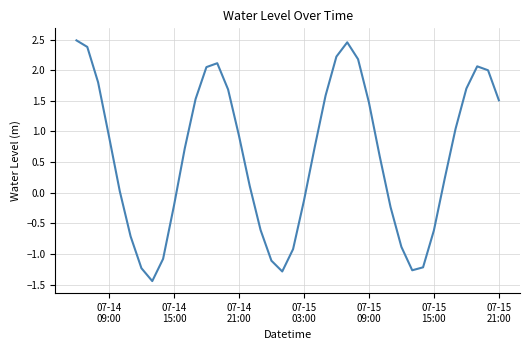

Does the chart have visible grid lines?

Yes